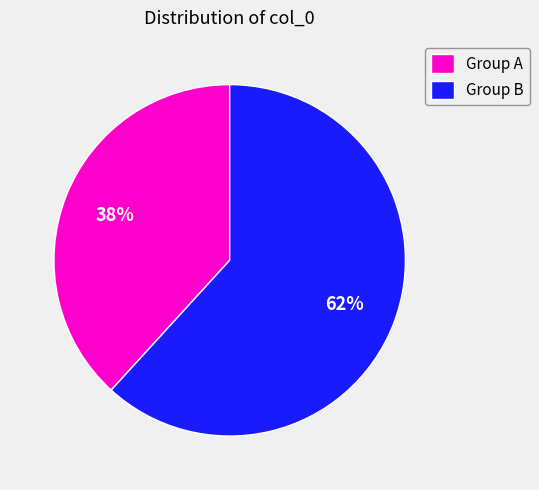

To the nearest percent, what percentage of the pie is Group A?

38%